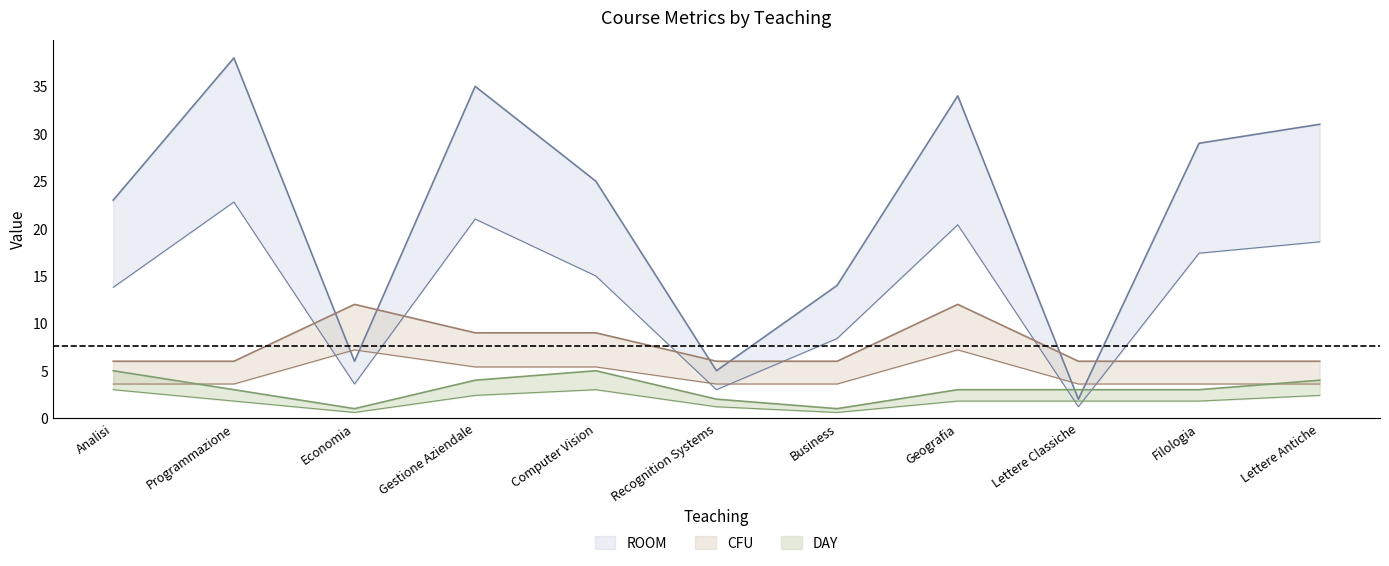

What is the difference between the maximum and second lowest values in the CFU series?

6